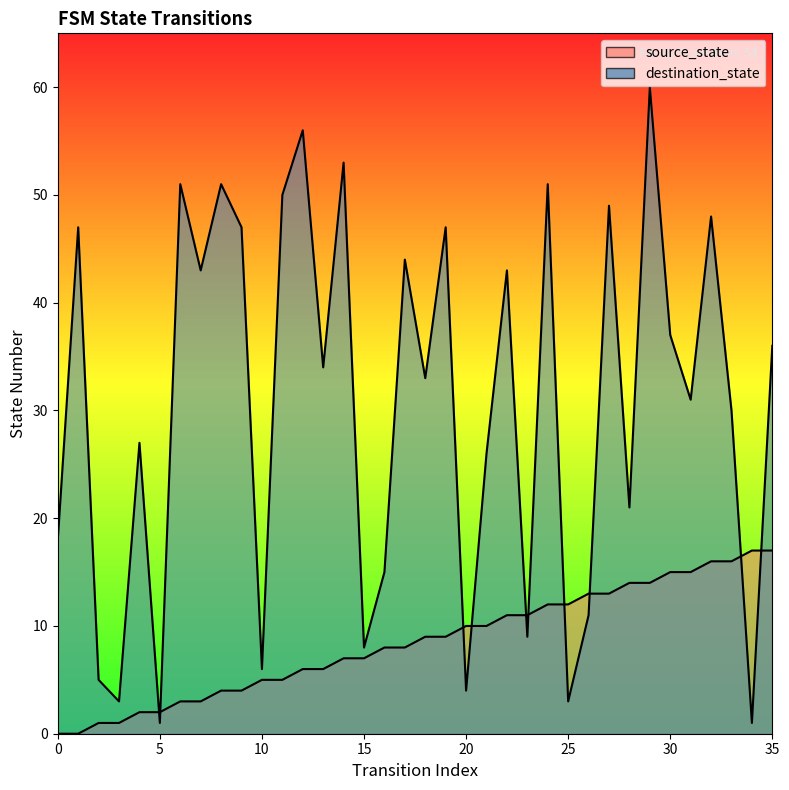

True or false: source_state has a value of 8 at 12.

False